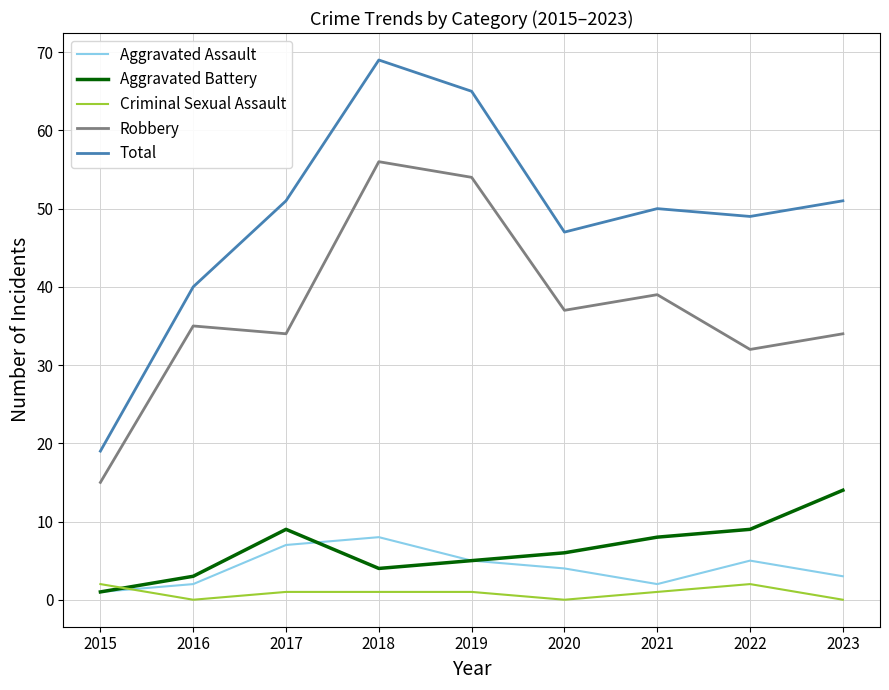

Reading right to left, list all the values displayed in this chart.

Aggravated Assault: 3	5	2	4	5	8	7	2	1
Aggravated Battery: 14	9	8	6	5	4	9	3	1
Criminal Sexual Assault: 0	2	1	0	1	1	1	0	2
Robbery: 34	32	39	37	54	56	34	35	15
Total: 51	49	50	47	65	69	51	40	19